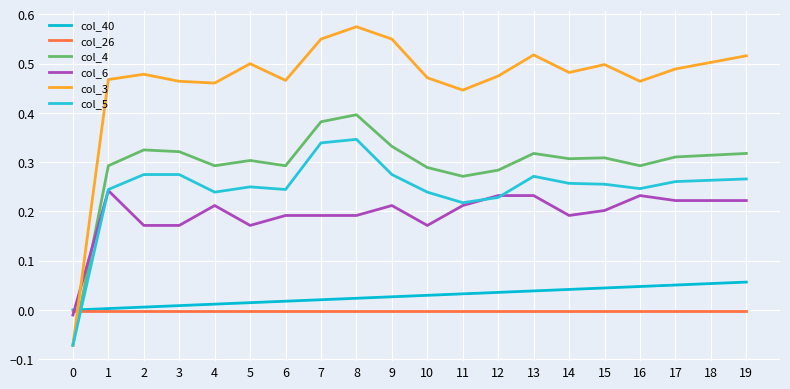

How many interior local valleys does the col_5 series have?

4